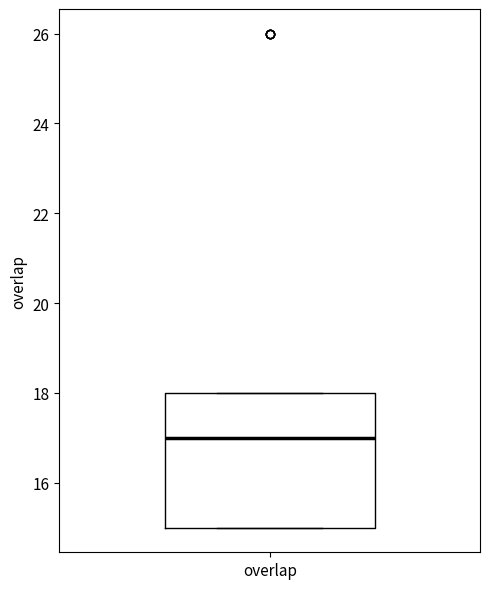

Where is the lower edge of the box for overlap on the y-axis? The values are not printed on the chart, so give them approximately, as read against the axis.

15